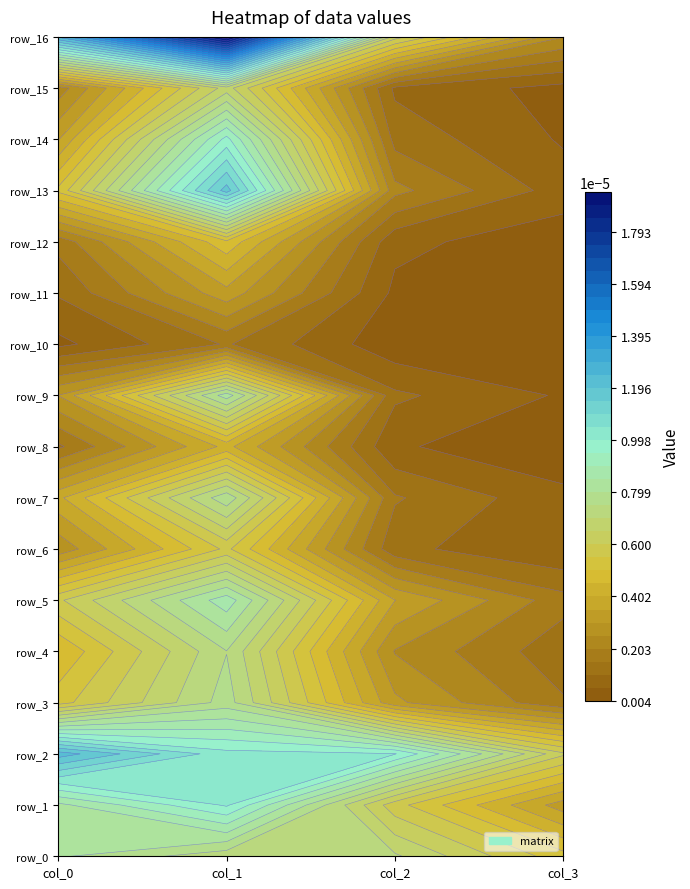

At which category does the chart reach its peak across all series?

1